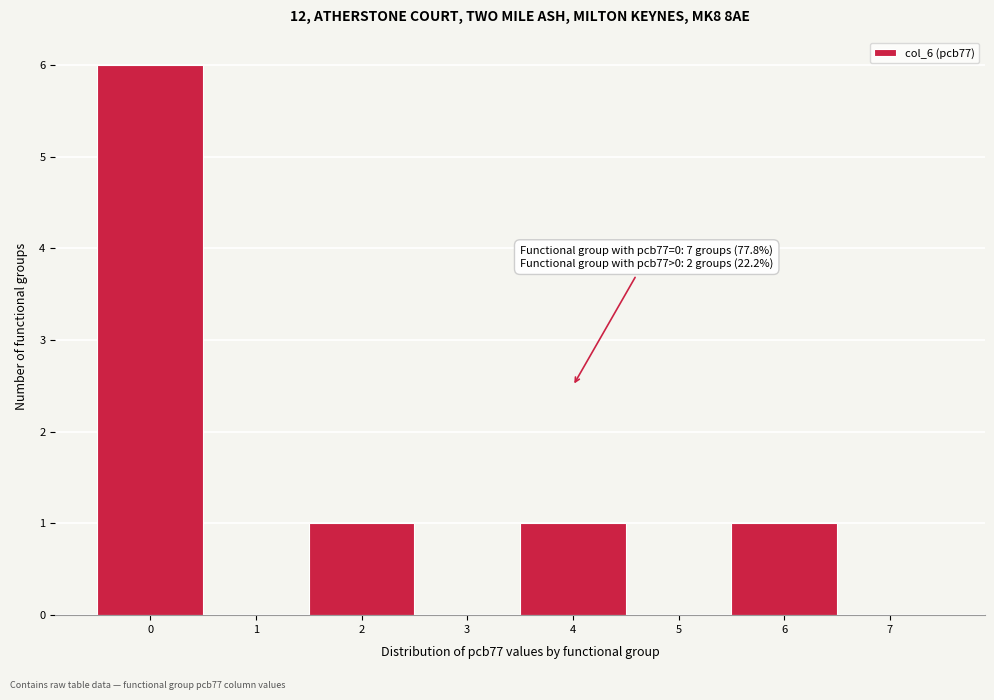

Over which range of the x-axis is the bar tallest?

-0.5 to 0.5